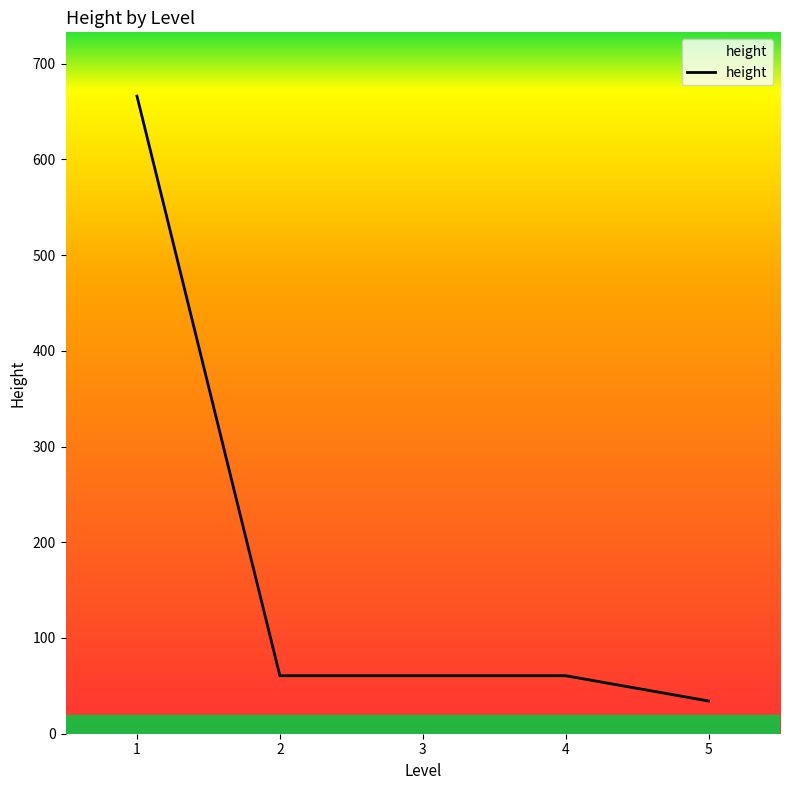

Read the value at 5.

34.2